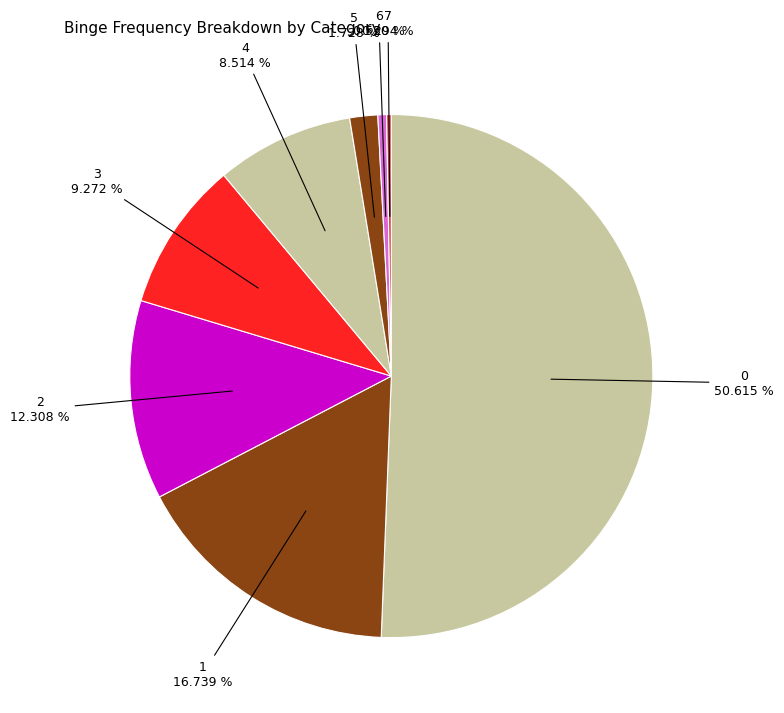

What is the ratio of the value at 7 to the value at 6?

0.6